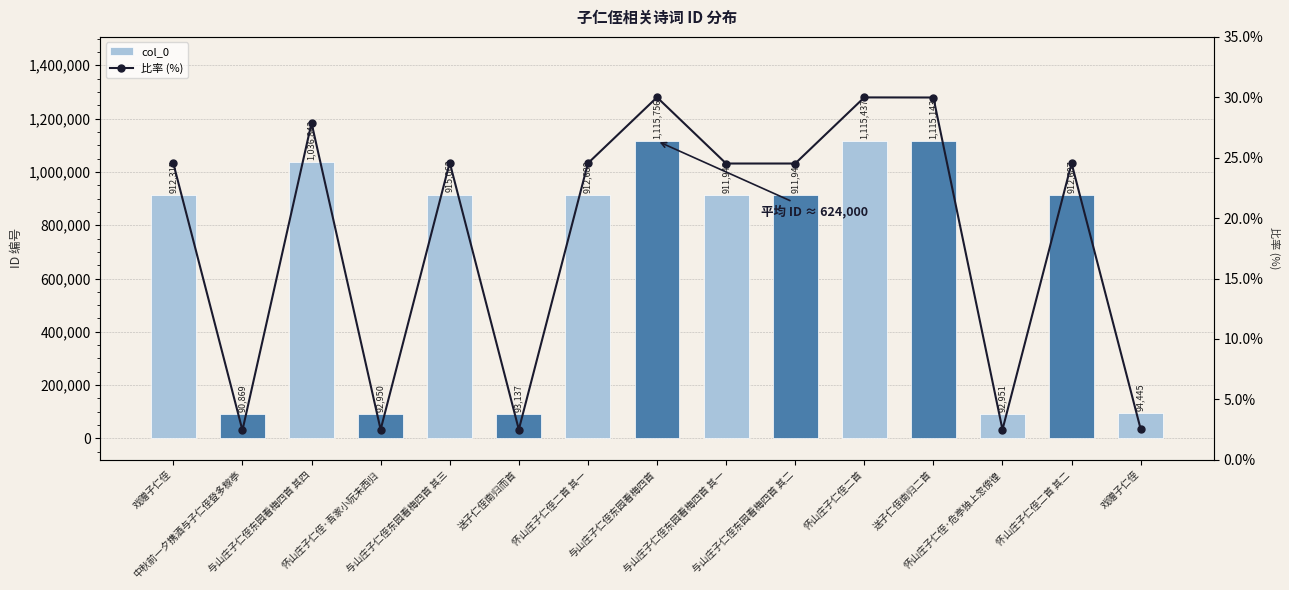

How many categories are shown in the chart?

15